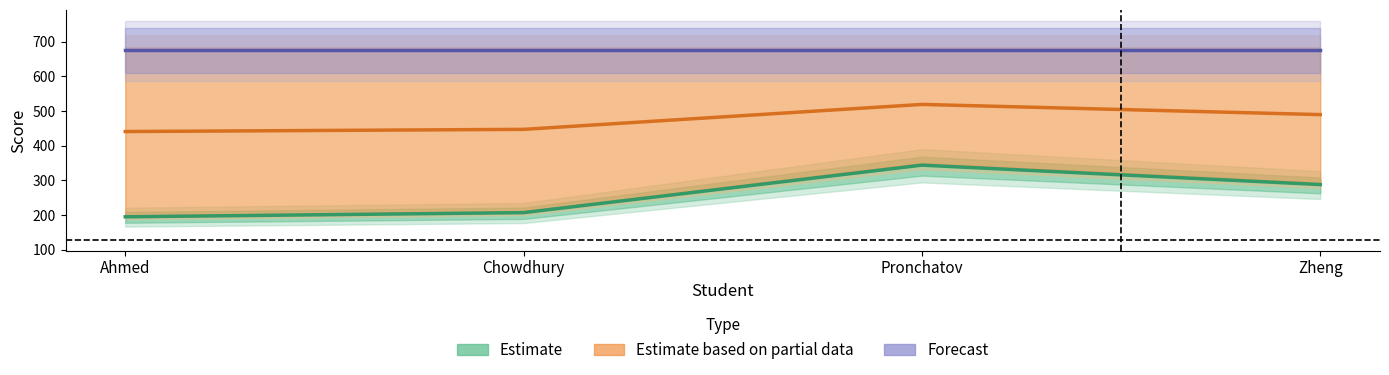

List the series in order of their overall mean, highest first.

Forecast, Estimate based on partial data, Estimate